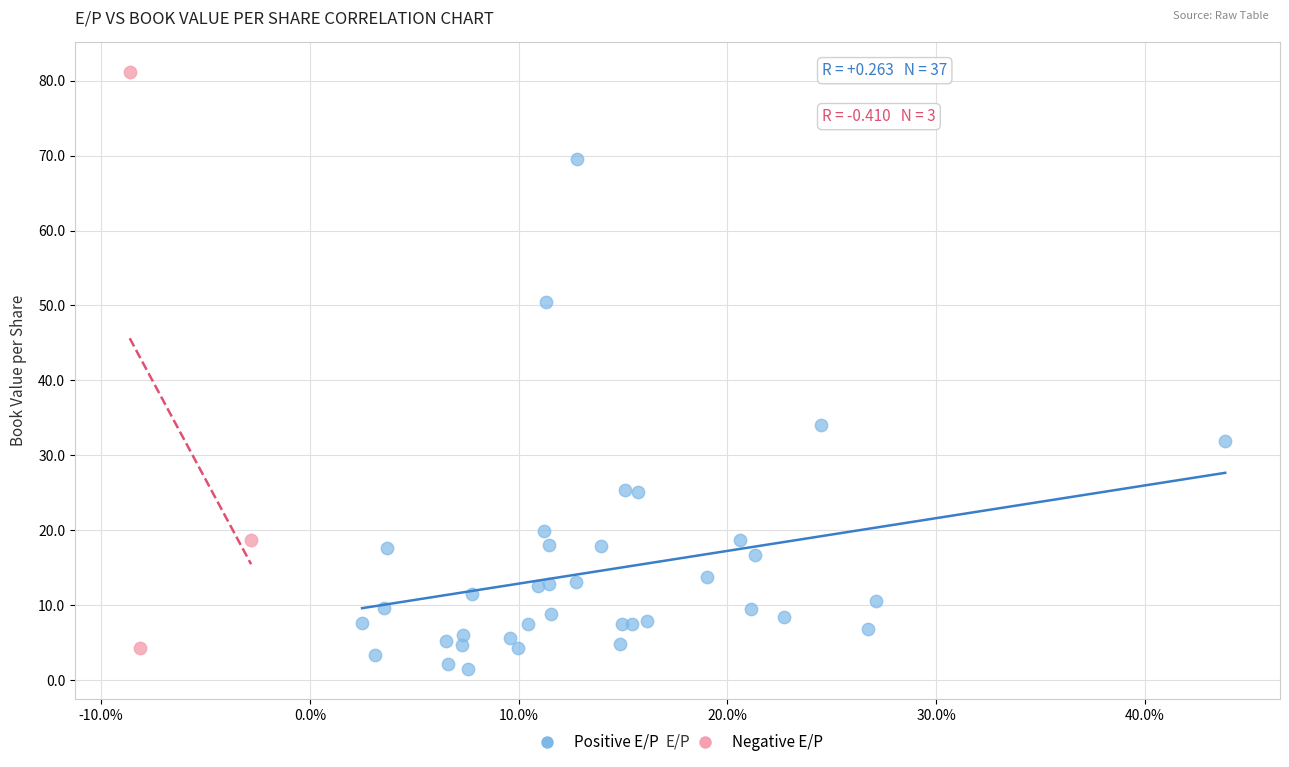

Which series has the widest spread of Y values?

Negative E/P